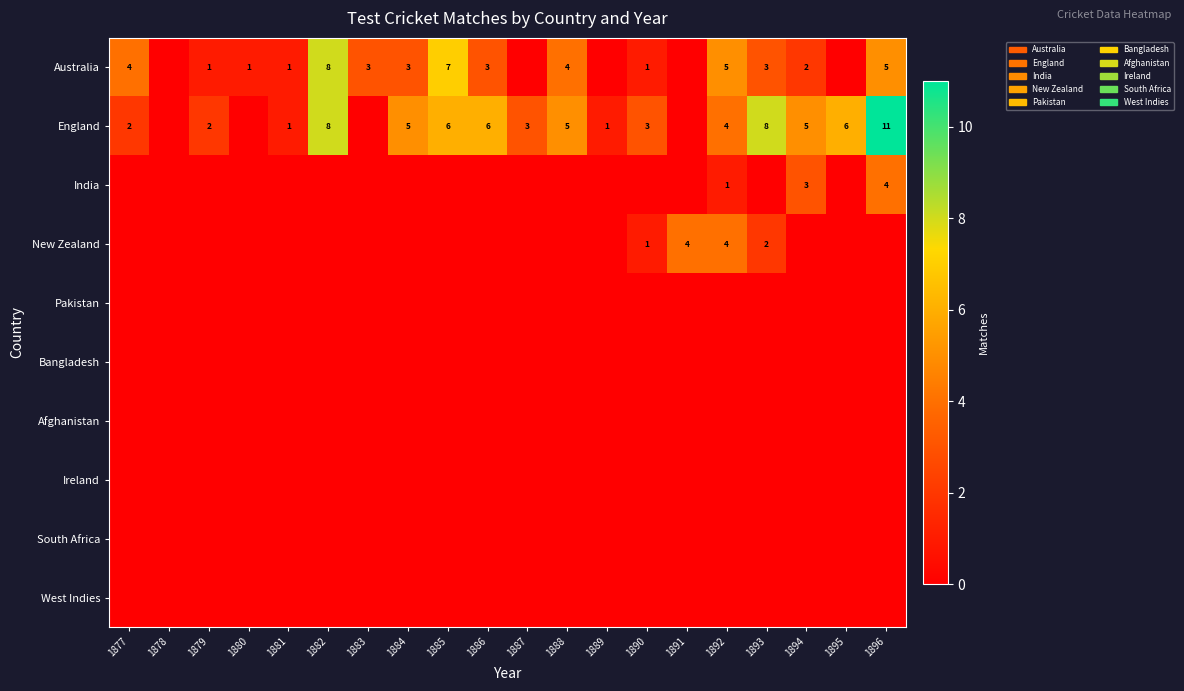

Is it true that England equals 2 at 1892?

False